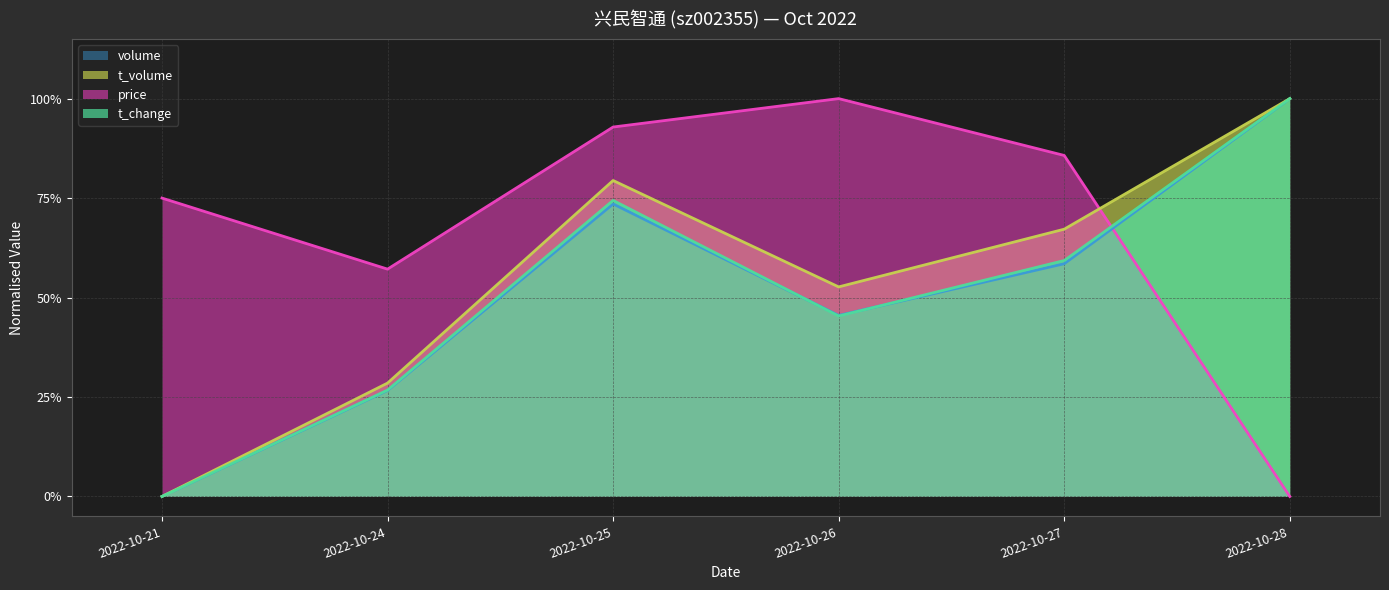

How many interior local valleys does the t_volume series have?

1